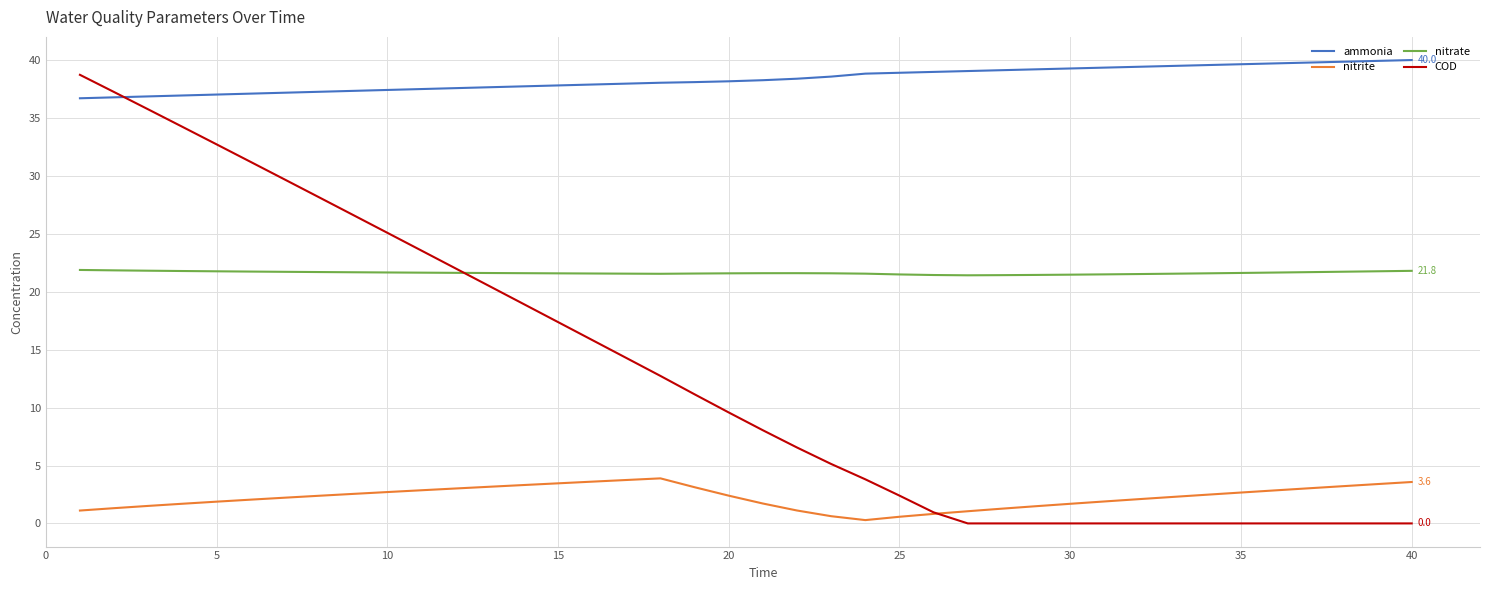

What is the difference between the maximum and minimum values in the nitrite series?

3.6